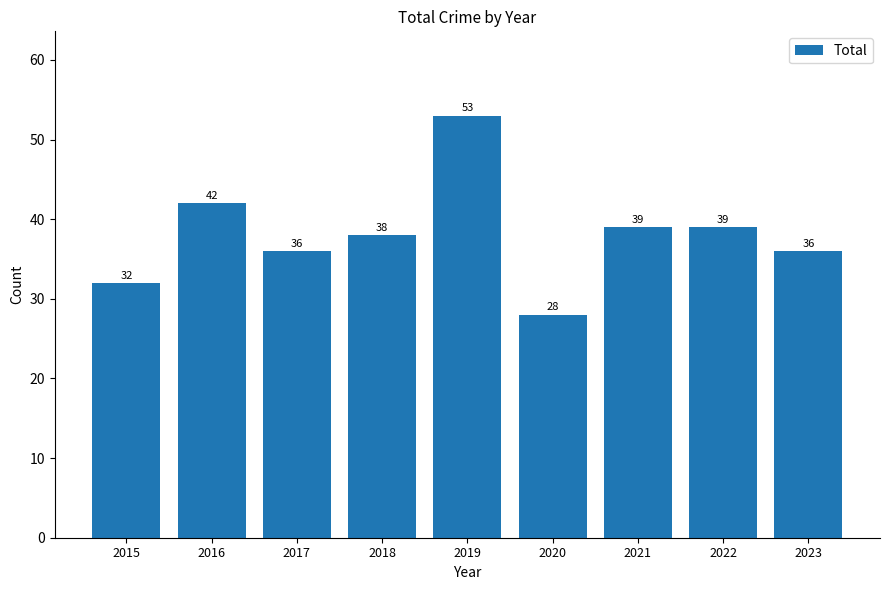

Read the value at 2015.

32